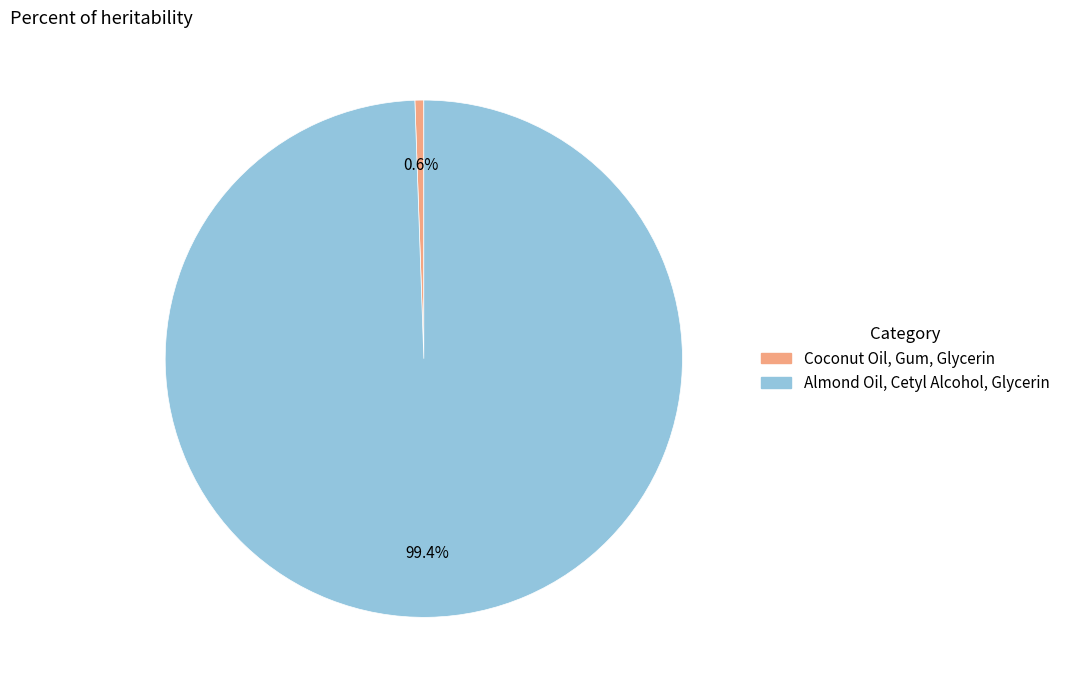

Which has a higher value, Almond Oil, Cetyl Alcohol, Glycerin or Coconut Oil, Gum, Glycerin?

Almond Oil, Cetyl Alcohol, Glycerin